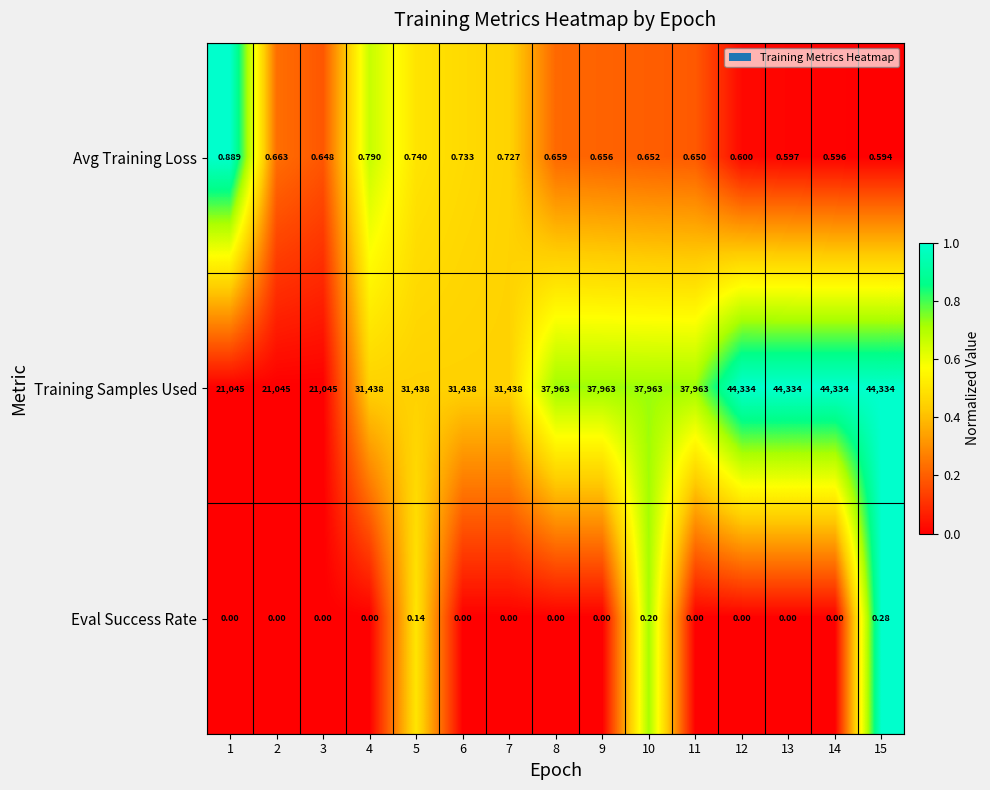

Between 10 and 11, which series saw the biggest shift?

Eval Success Rate